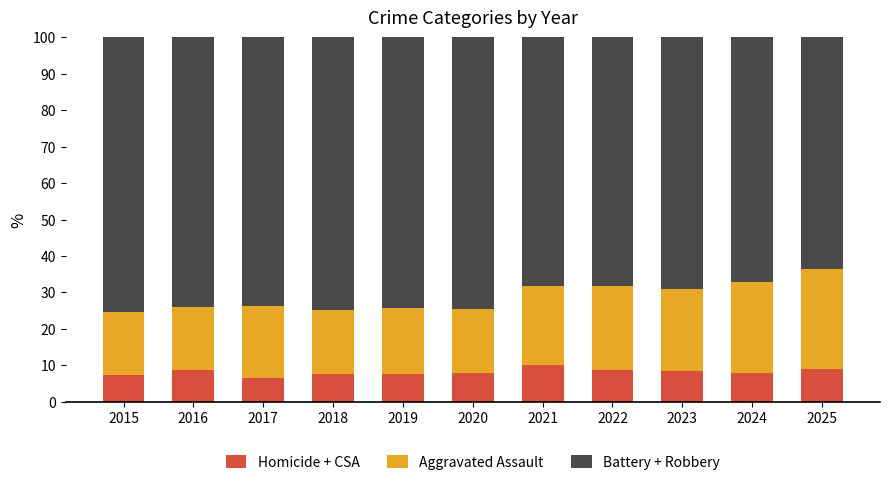

What is the total value across all series at 2025?

100.0